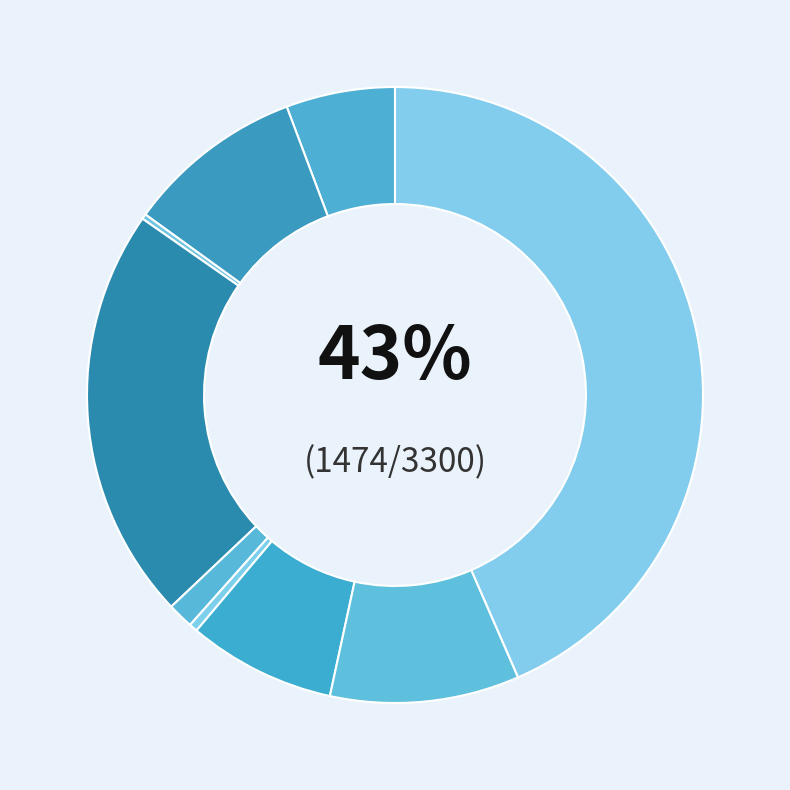

Count the number of slices in the pie.

9